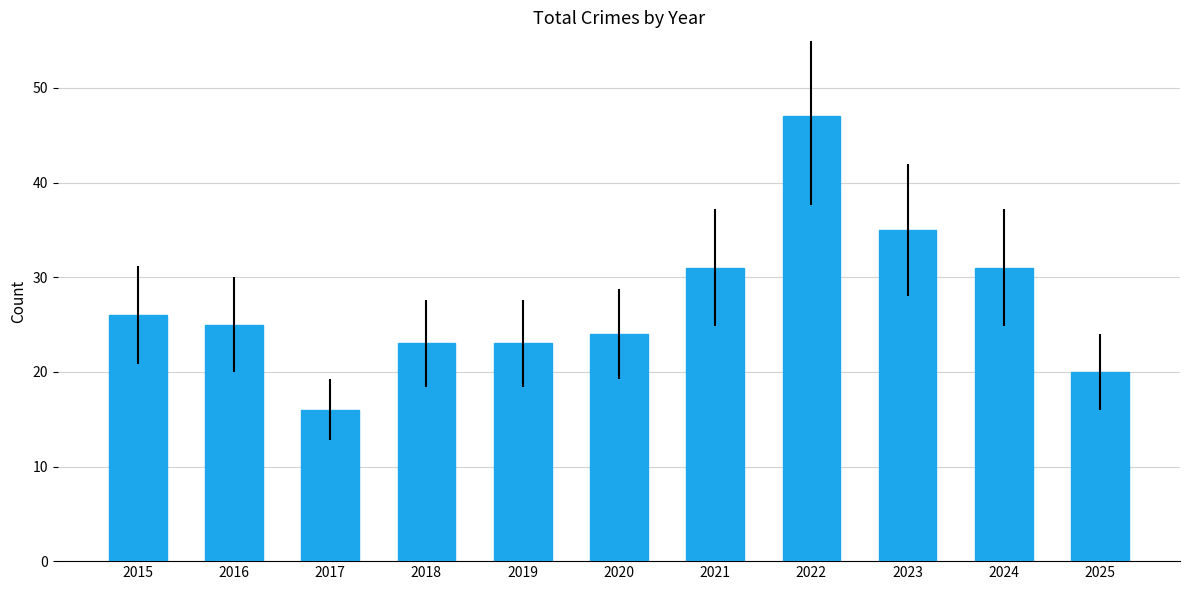

What is the change in value from 2015 to 2017?

-10